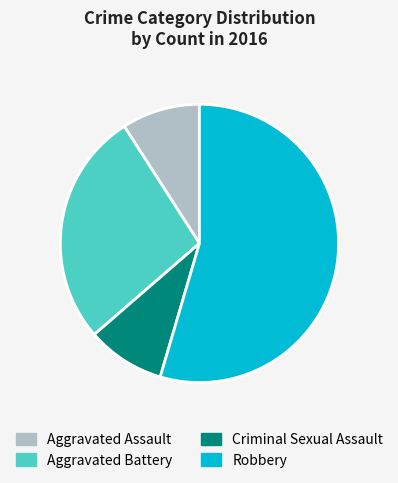

Is it true that Aggravated Battery is 16% of the pie?

False